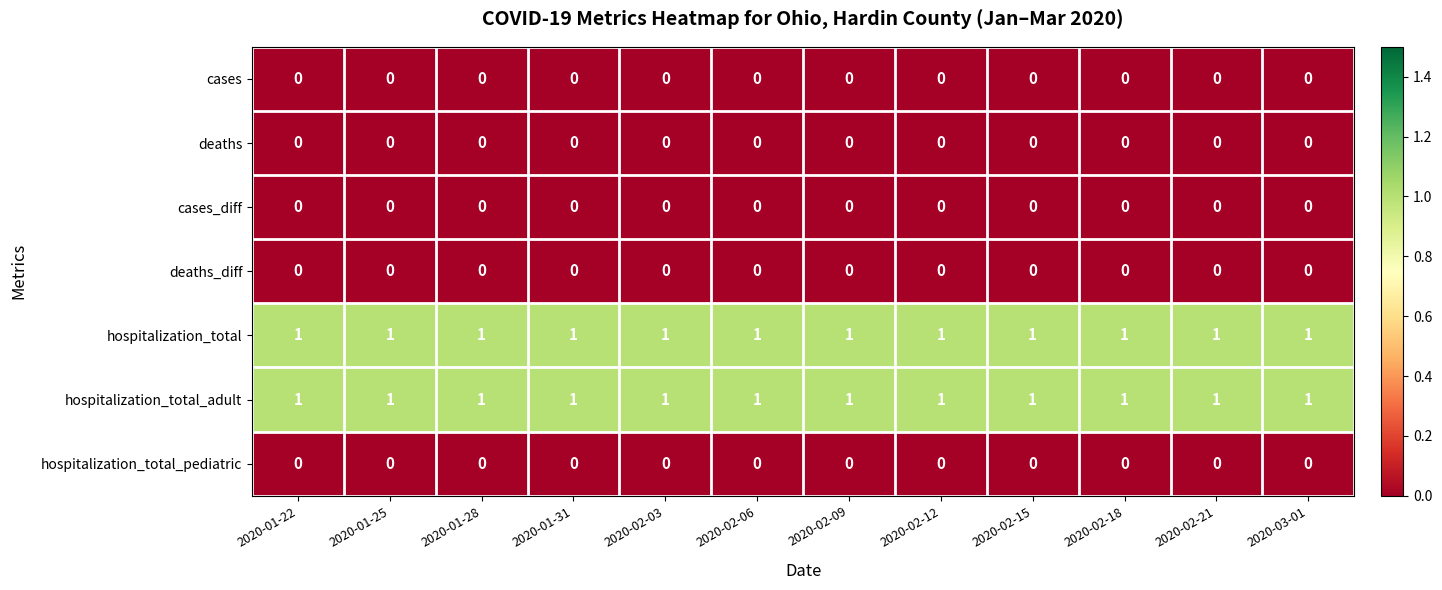

What is the total value across all series at 2020-02-09?

2